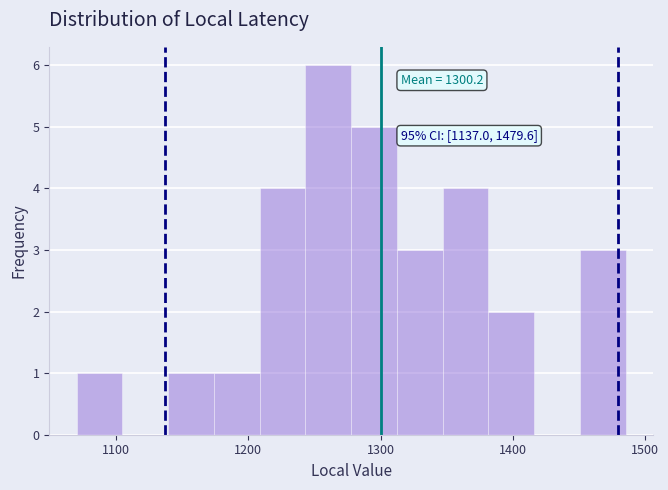

Read against the x-axis, roughly where is the centre of the tallest bar?

1260